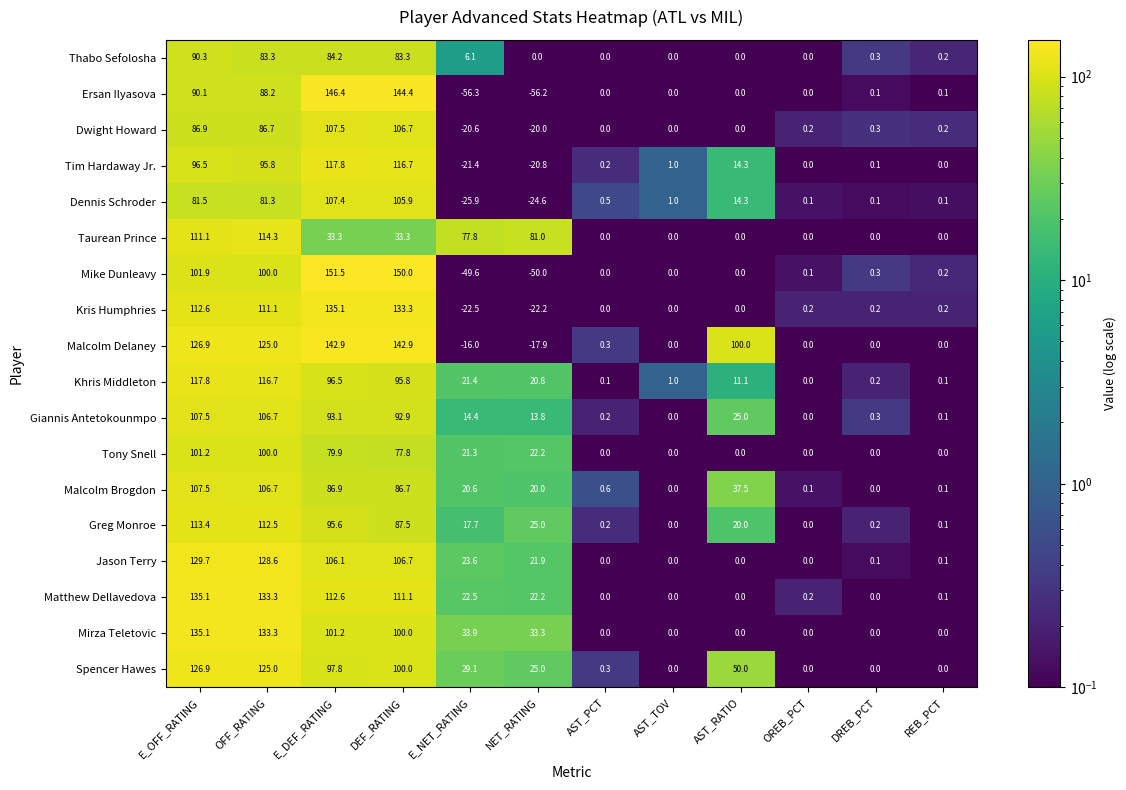

Which series has the largest range (max minus min)?

Ersan Ilyasova